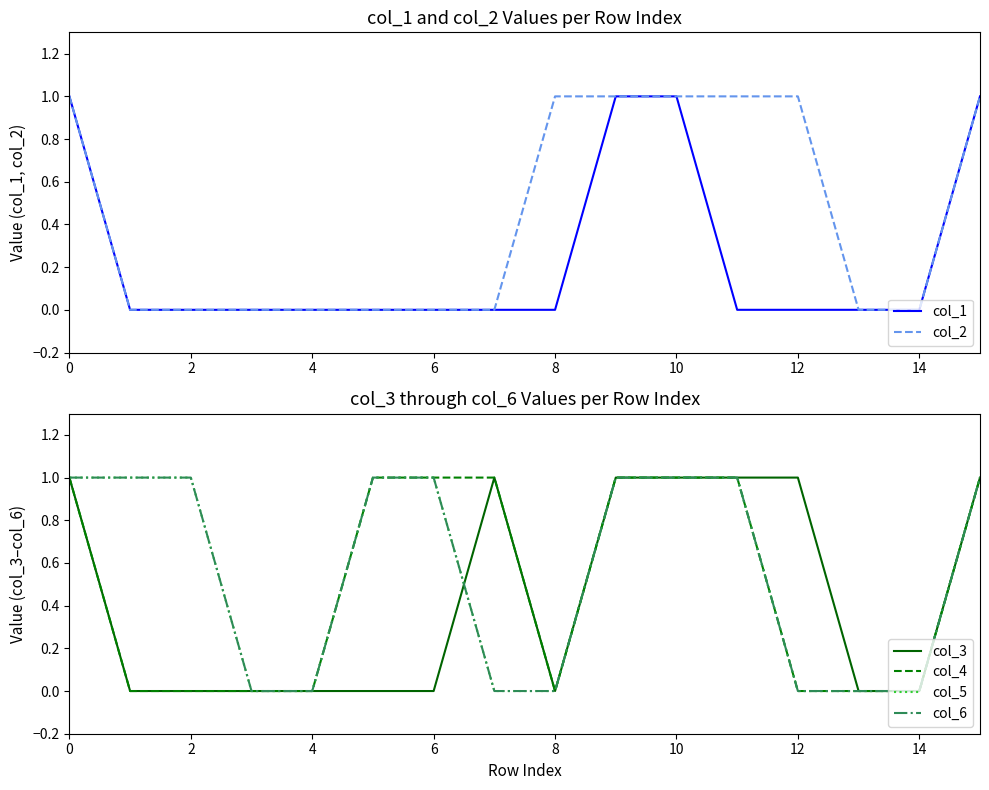

The col_1 series shows 0 at 0. True or false?

False